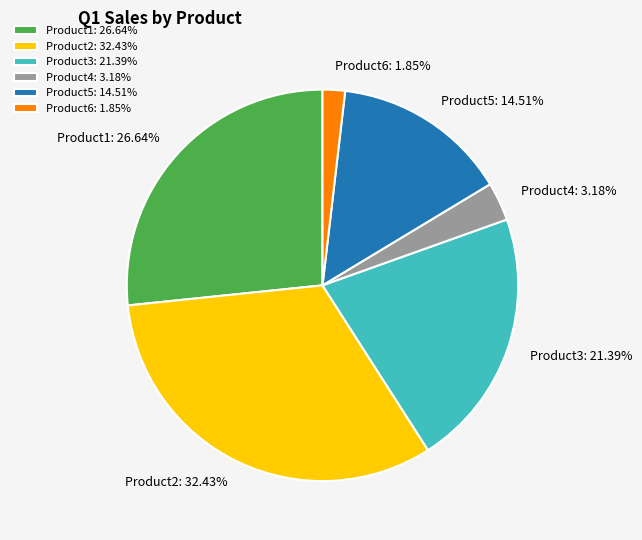

Combined, do Product2 and Product5 account for over 50%?

No